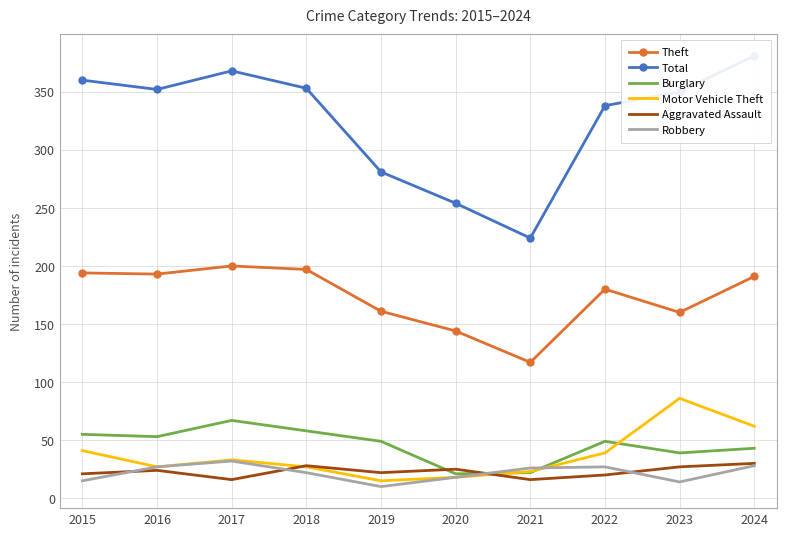

Reading left to right, extract all data points from this chart.

Theft: 194	193	200	197	161	144	117	180	160	191
Total: 360	352	368	353	281	254	224	338	350	381
Burglary: 55	53	67	58	49	21	22	49	39	43
Motor Vehicle Theft: 41	27	33	27	15	18	23	39	86	62
Aggravated Assault: 21	24	16	28	22	25	16	20	27	30
Robbery: 15	27	32	22	10	18	26	27	14	28